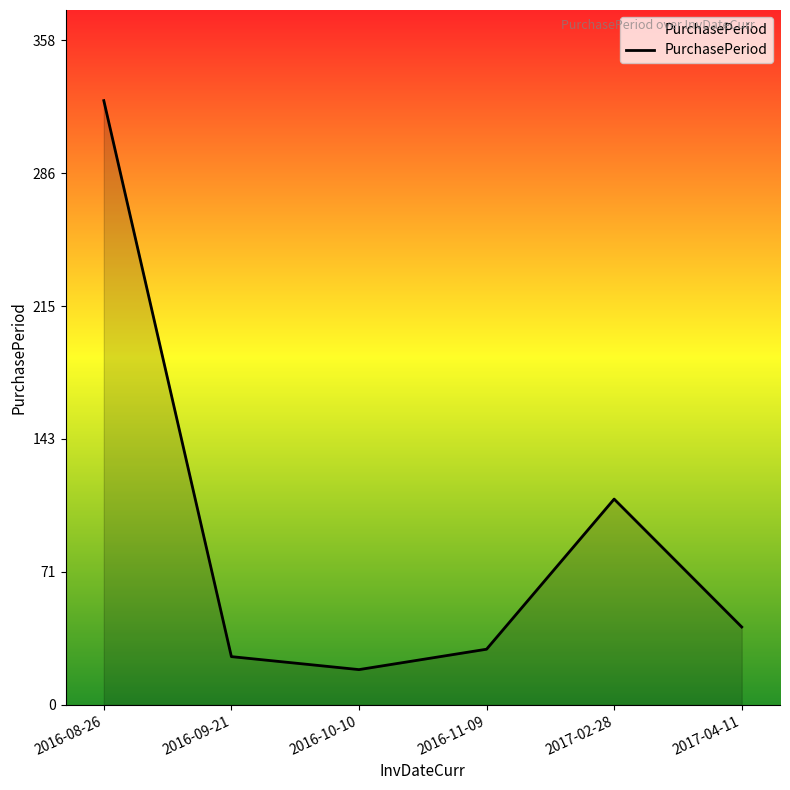

What is the difference between the maximum and minimum values?

307